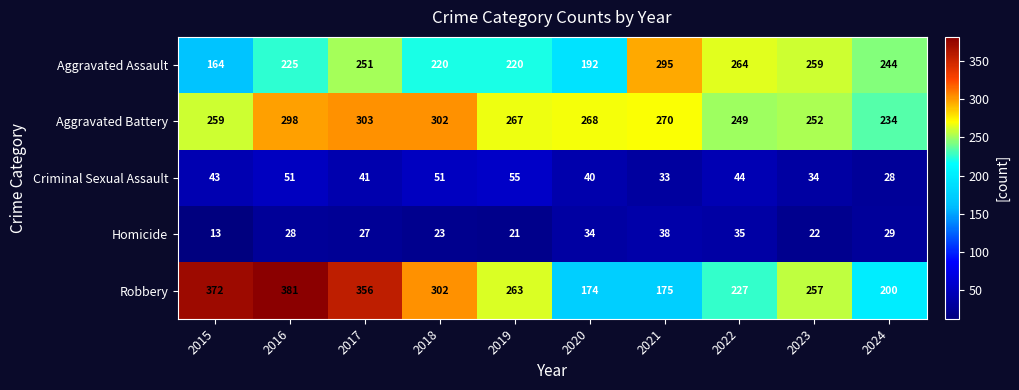

Which series has the largest range (max minus min)?

Robbery